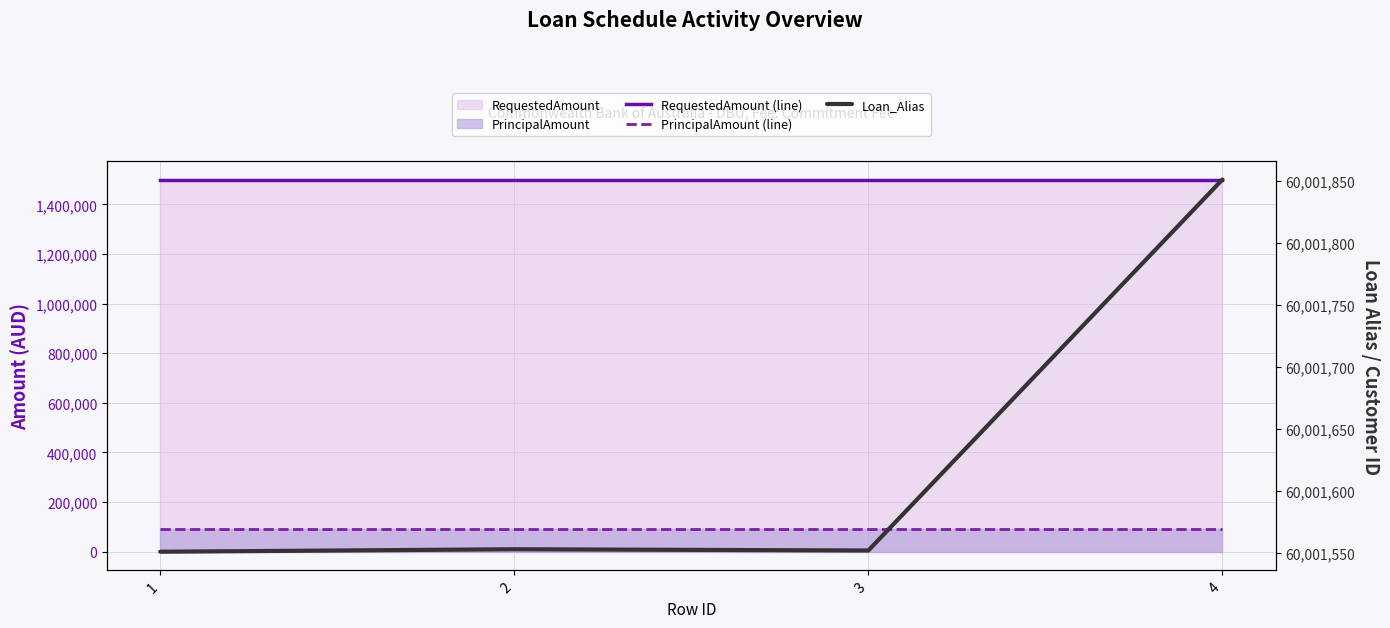

What value does the RequestedAmount (line) series have at 4?

1500000